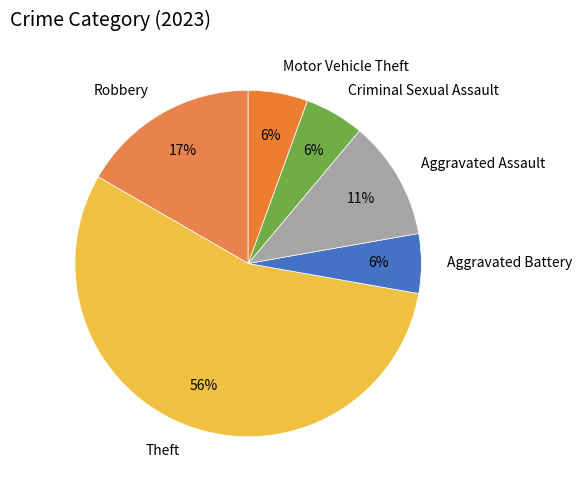

True or false: Aggravated Battery accounts for 6% of the total.

True